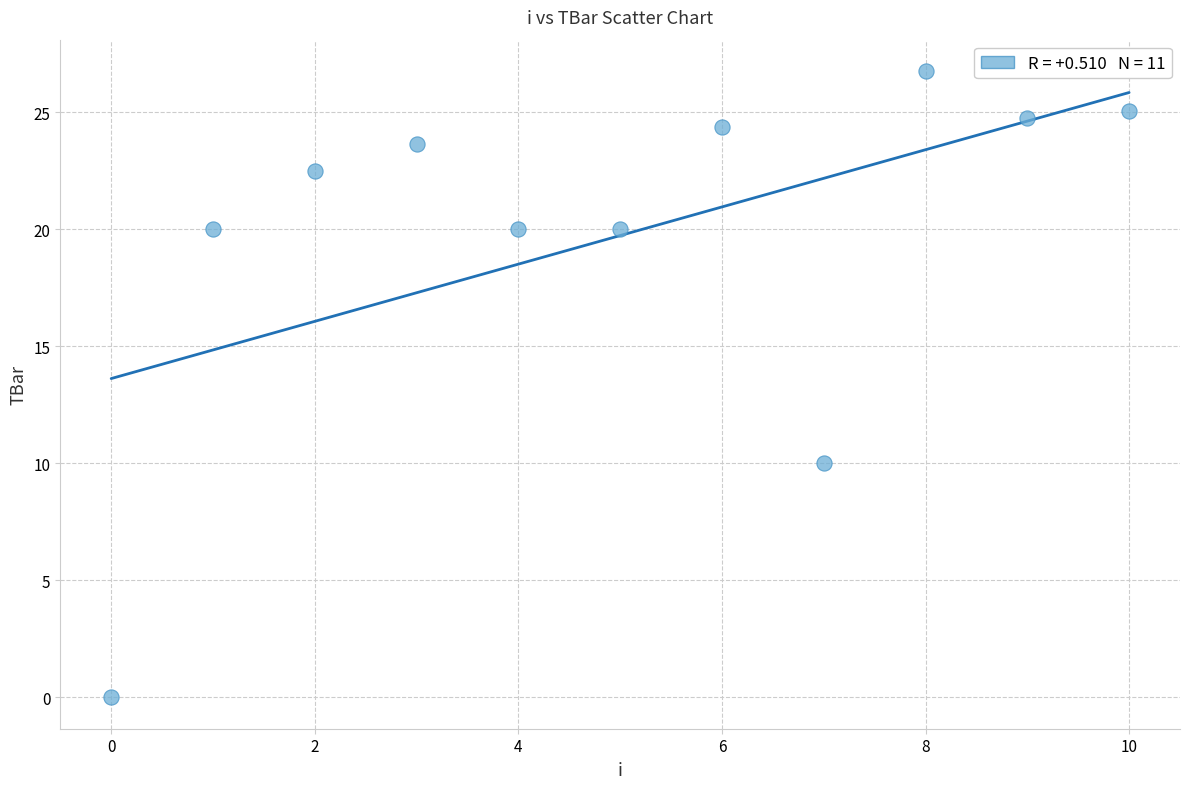

What Y value in the scatter plot is closest to 13?

10.0